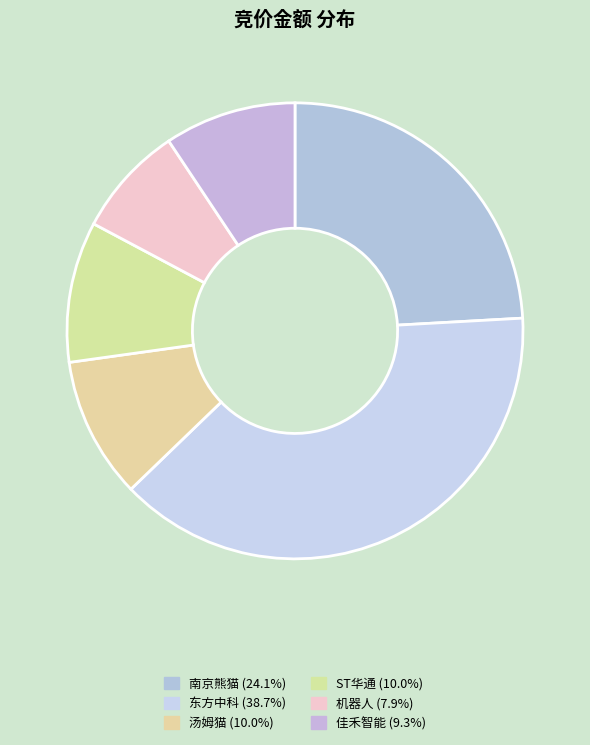

Count the number of slices in the pie.

6